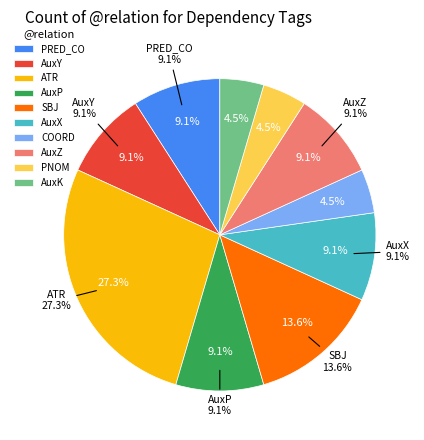

Which category has the smallest portion of the pie?

COORD